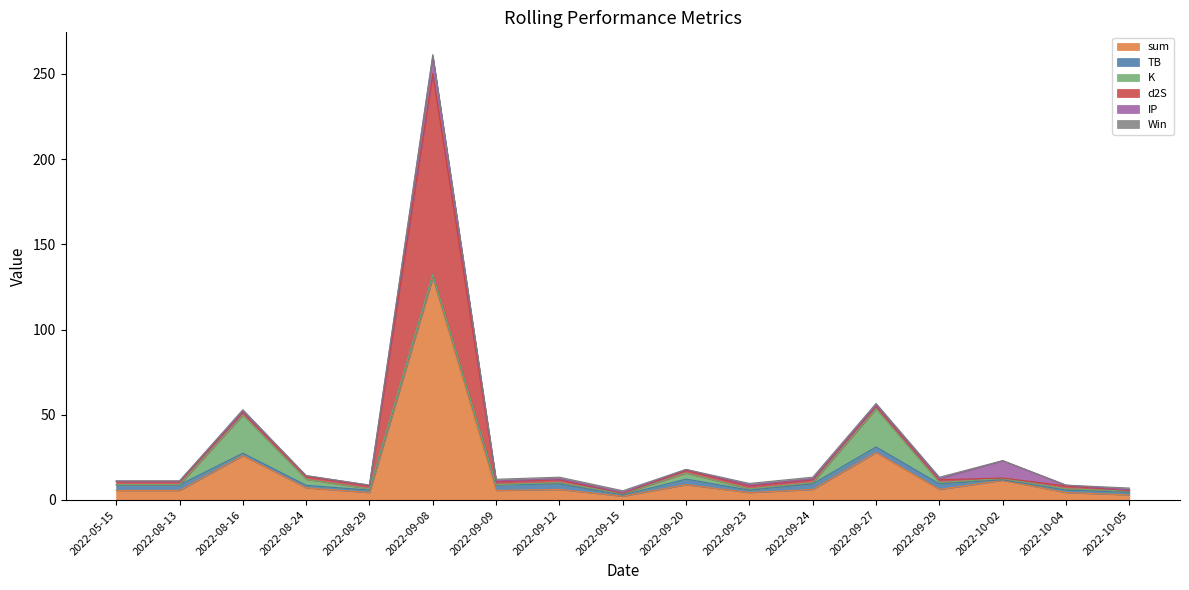

What is the average value of the K series?

3.5